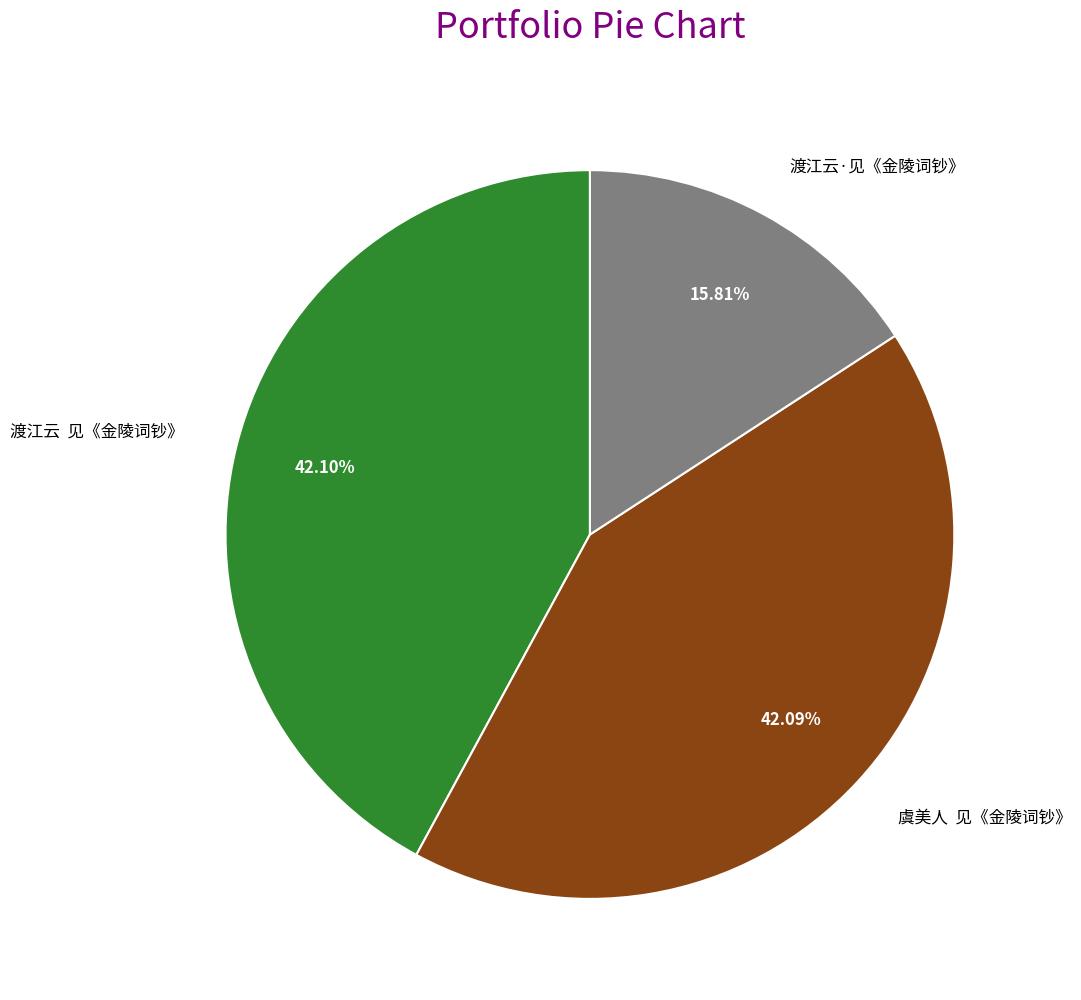

How many segments does this pie chart have?

3